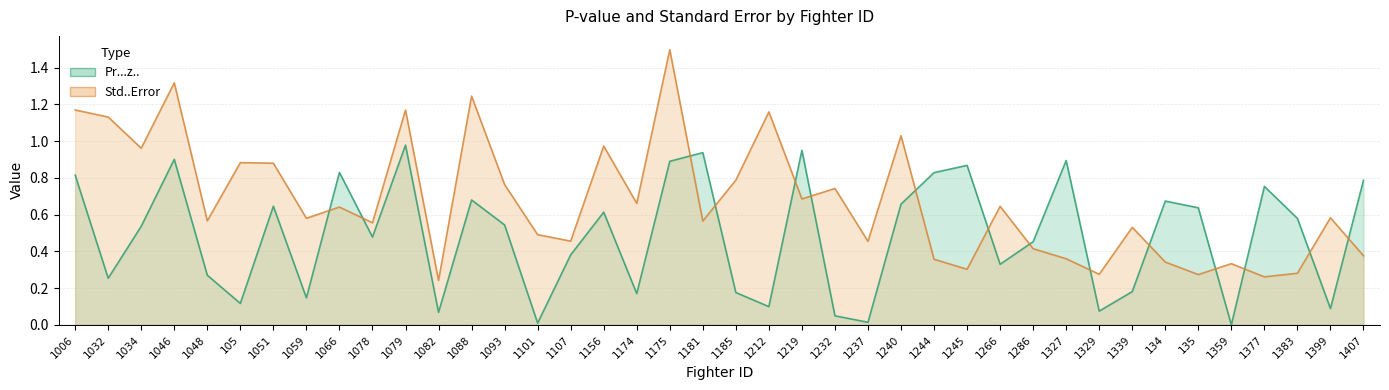

Where do Pr...z.. and Std..Error first cross each other?

1059 and 1066